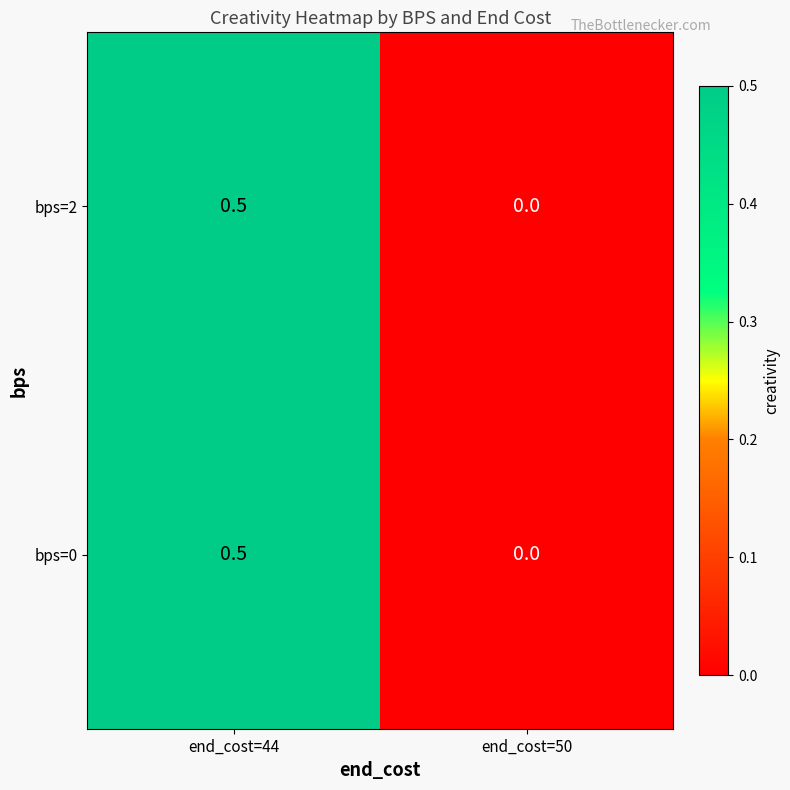

What is the sum of the bps=2 values at end_cost=44 and end_cost=50?

0.5